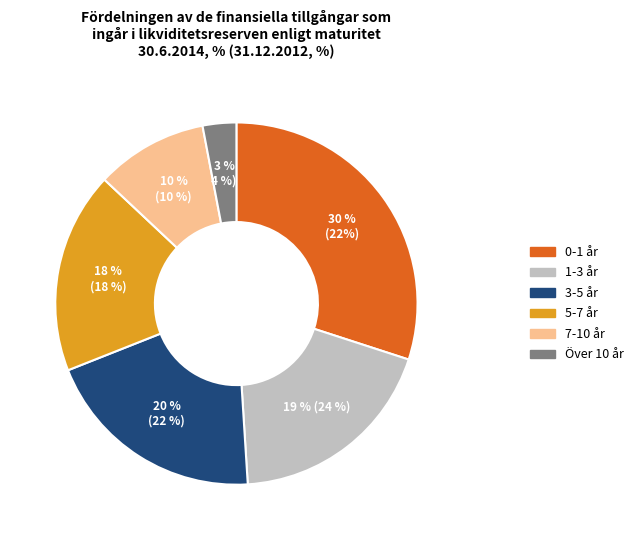

Is there any slice that represents more than half of the pie?

No